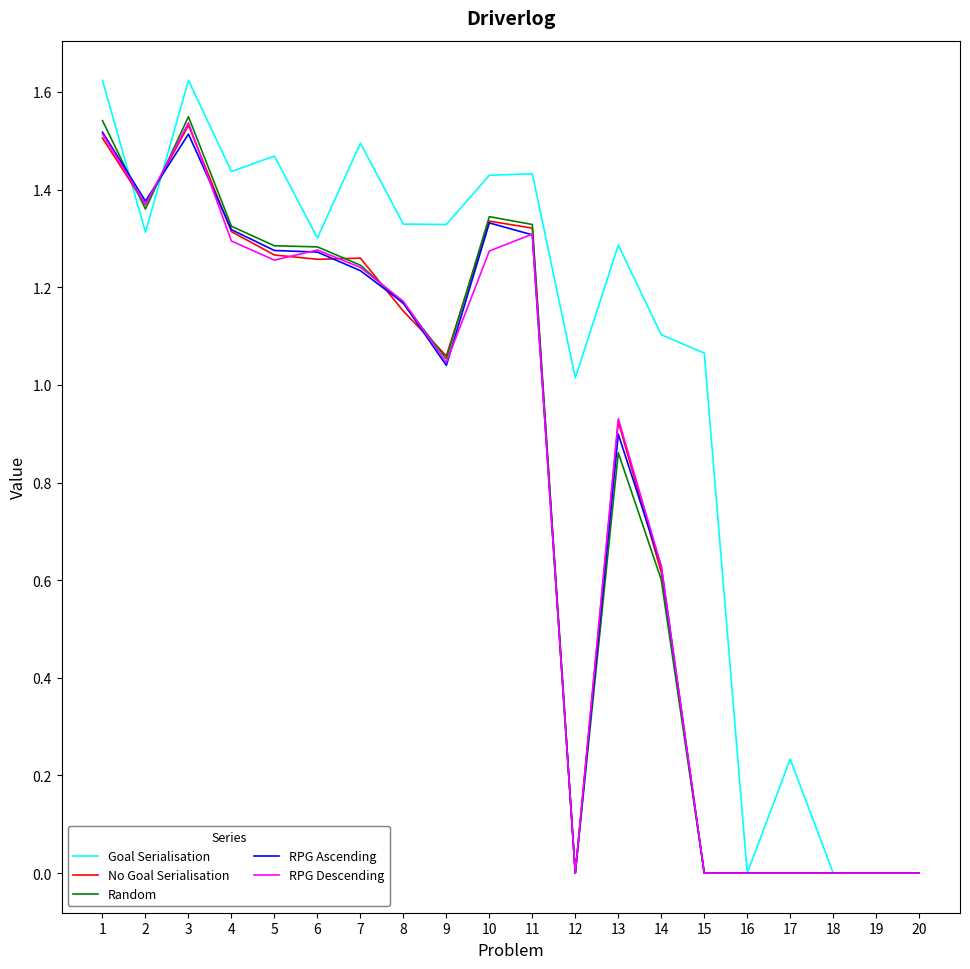

What are all the series names shown in the legend?

Goal Serialisation, No Goal Serialisation, Random, RPG Ascending, RPG Descending